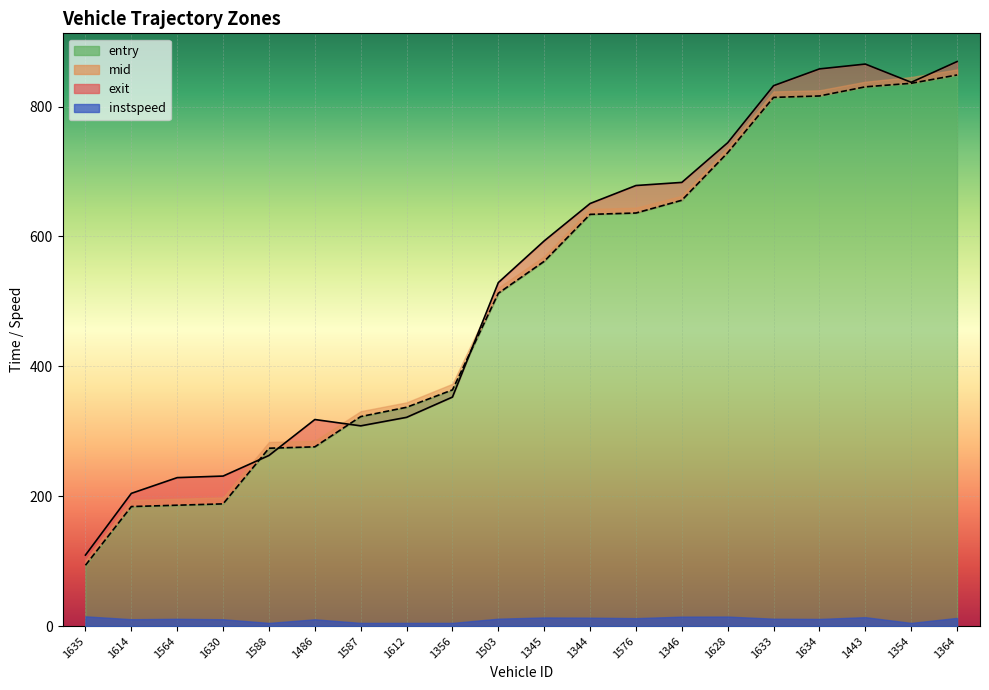

Where do mid and entry first cross each other?

1630 and 1588